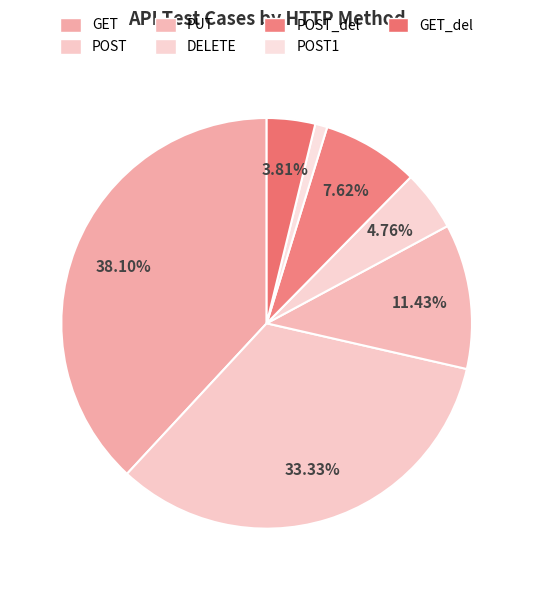

What is the smallest slice in the pie chart?

POST1